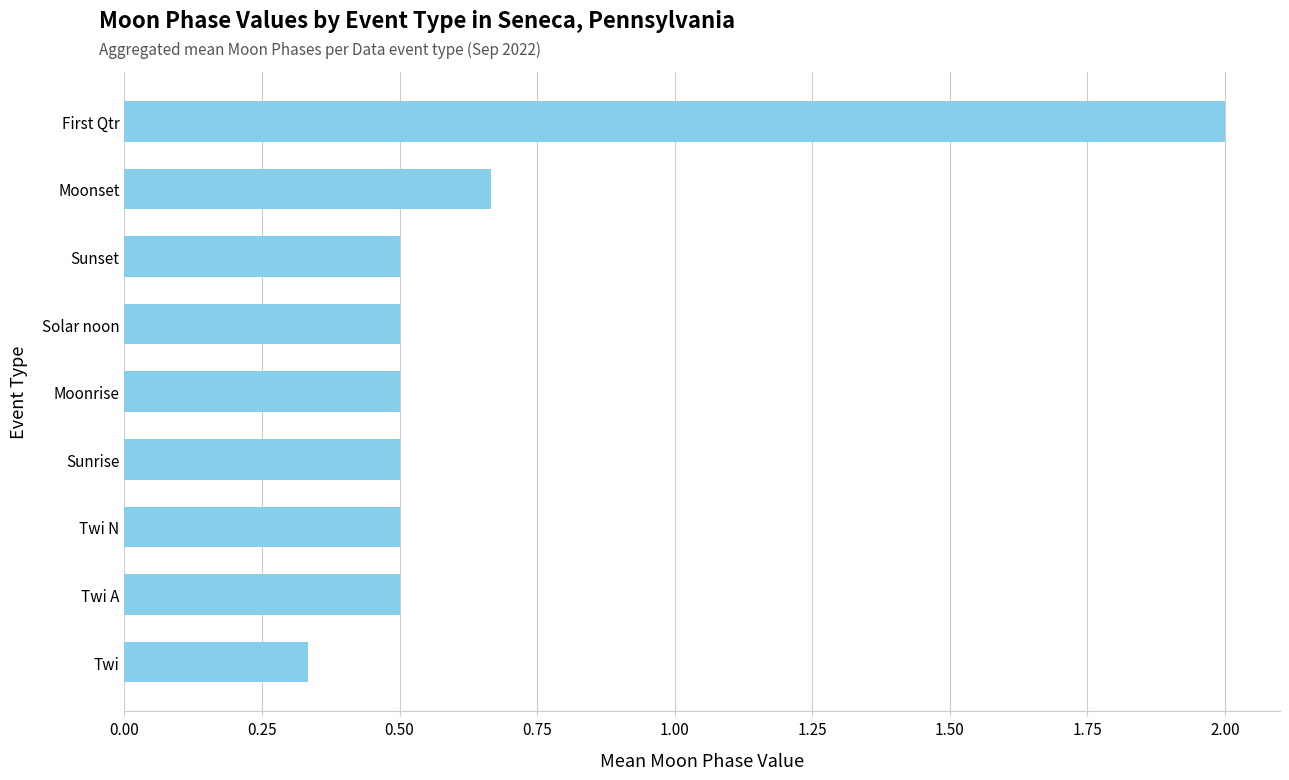

Are the bars grouped side by side (vs. stacked)?

No